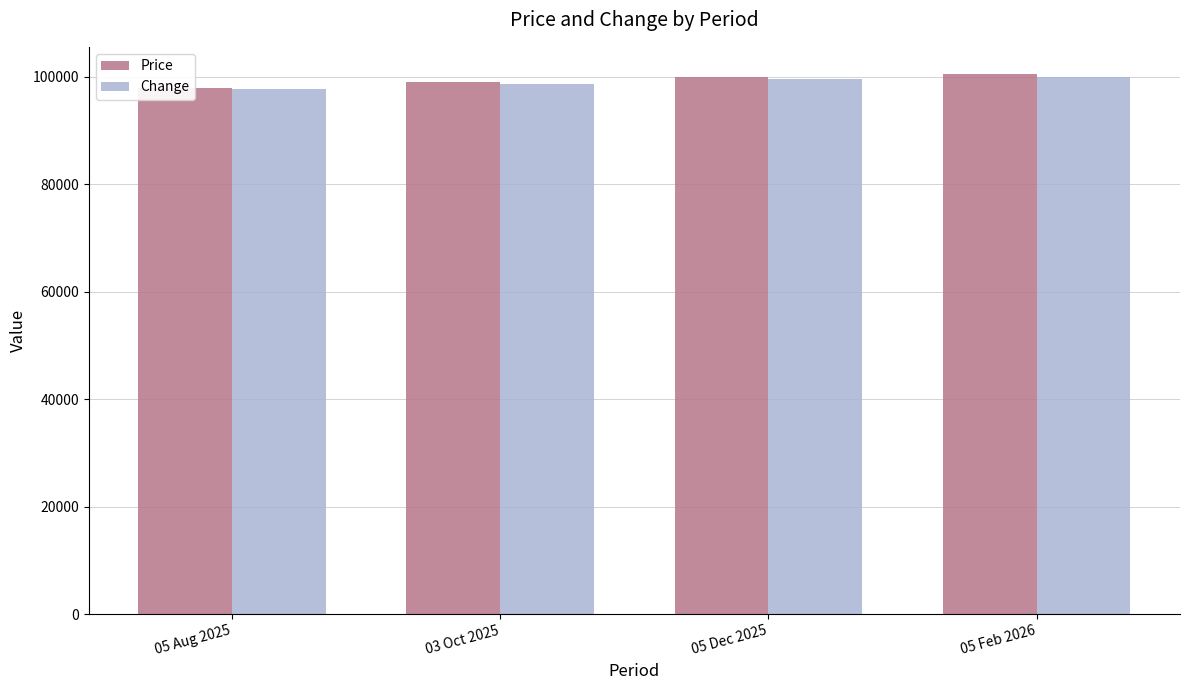

What is the minimum value shown in the chart?

97818